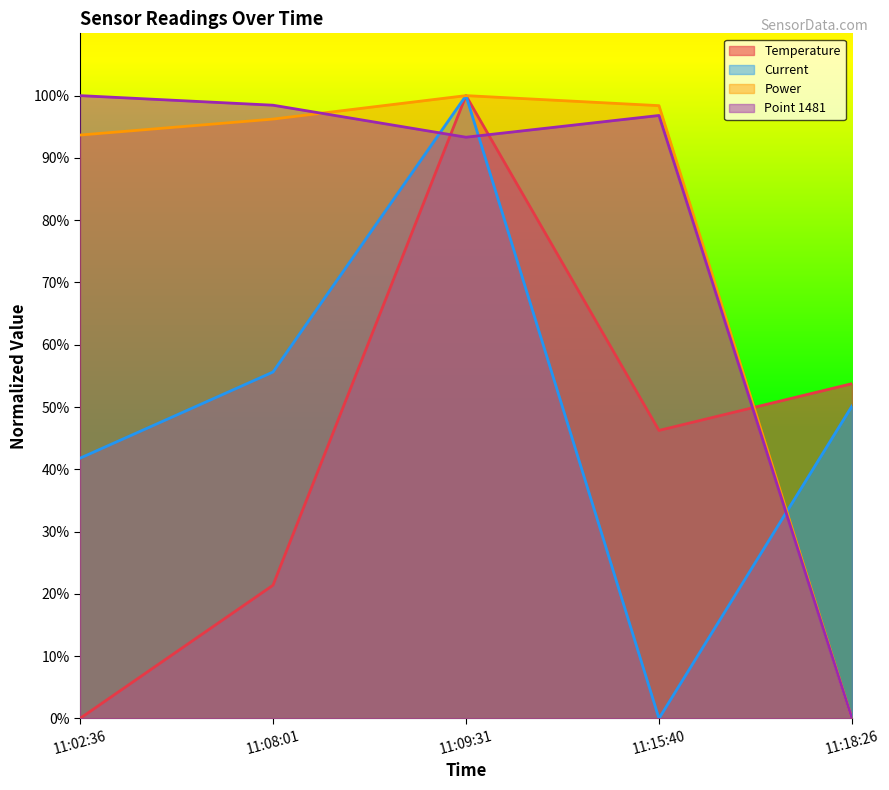

Where is the first local maximum for Power?

11:09:31